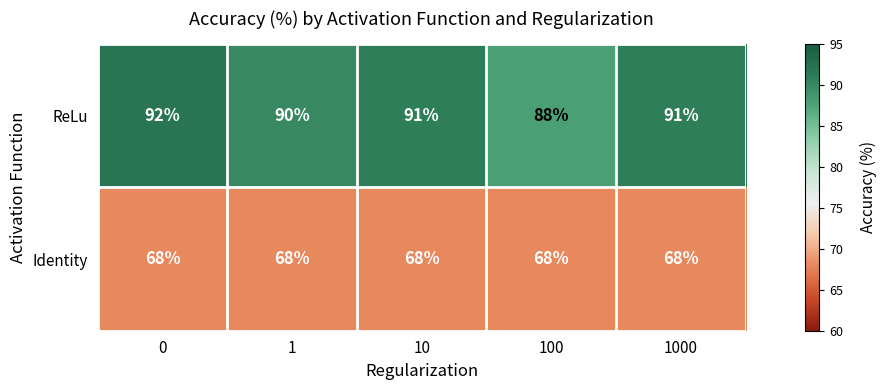

True or false: Identity has a value of 68 at 100.

True